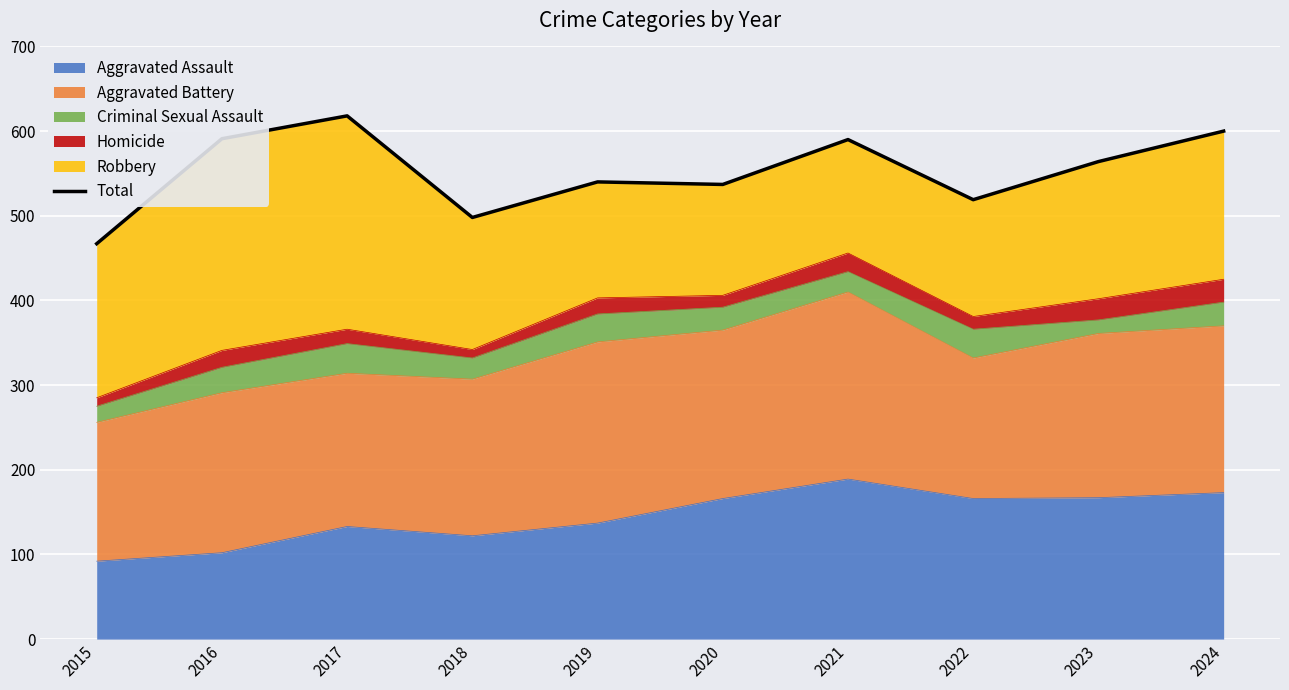

True or false: the data has more than 1 interior local peaks.

True